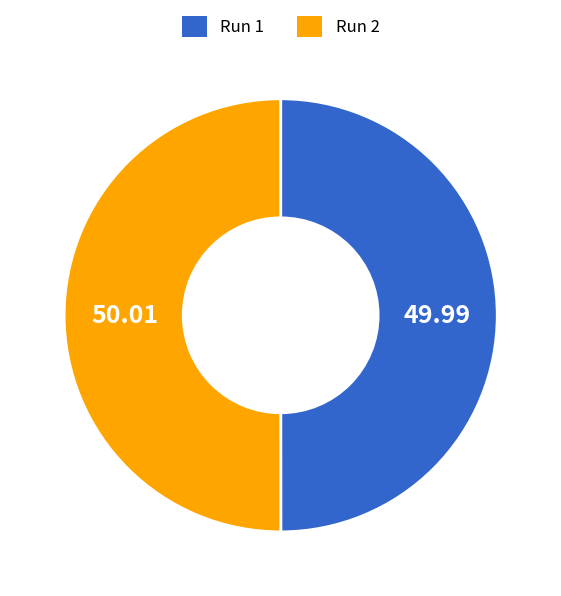

Which slice represents more than half of the pie?

2